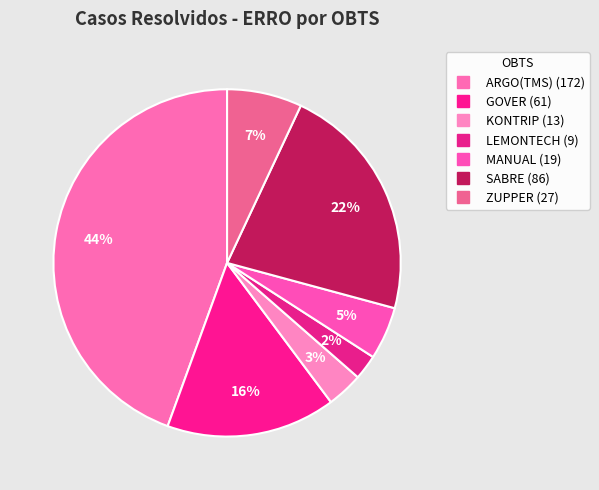

How many segments does this pie chart have?

7